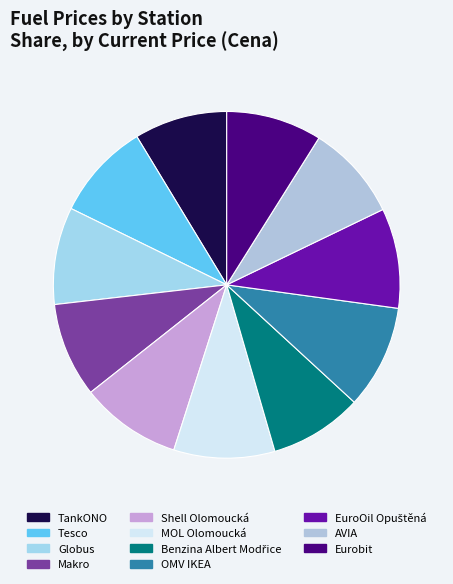

How many slices are in this pie chart?

11